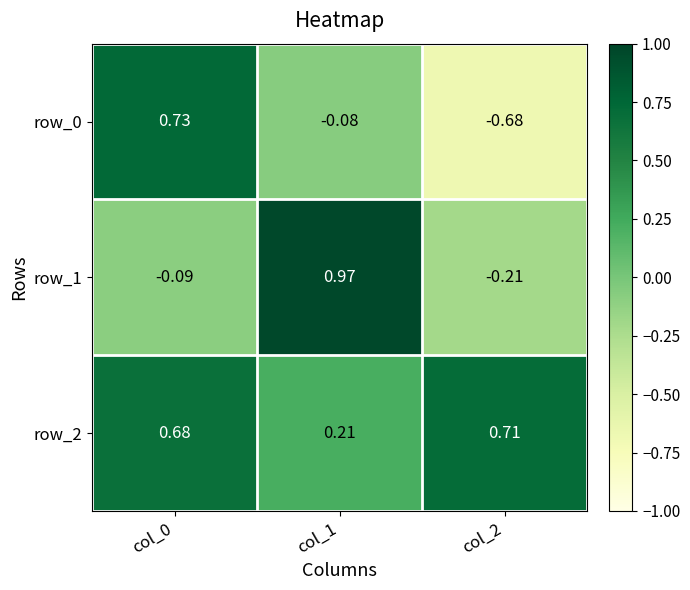

At which label does row_1 reach its minimum?

col_2